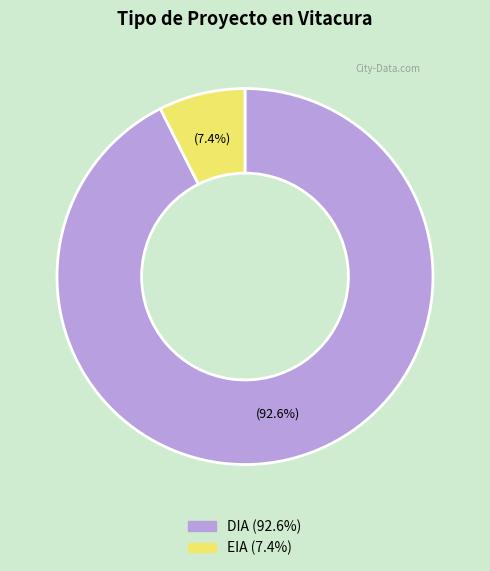

Between DIA and EIA, which is larger?

DIA